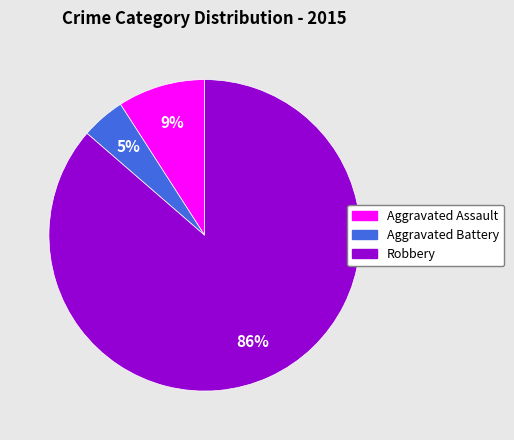

Which slice is the smallest?

Aggravated Battery